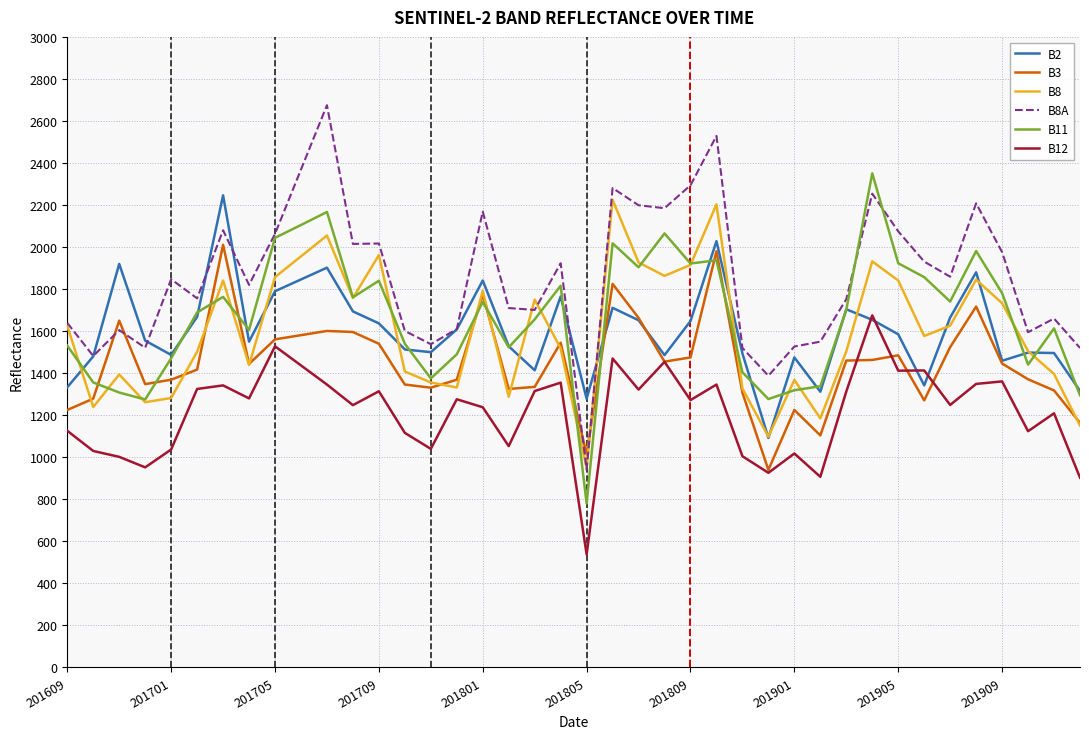

Which series has the largest total across all categories?

B8A